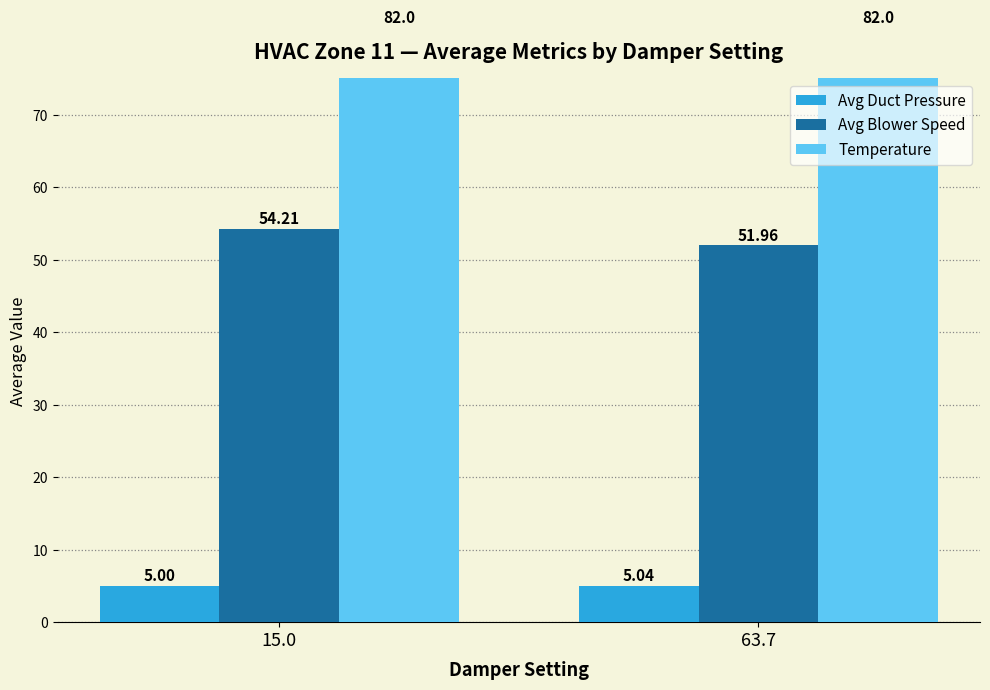

How many groups of bars are there?

2